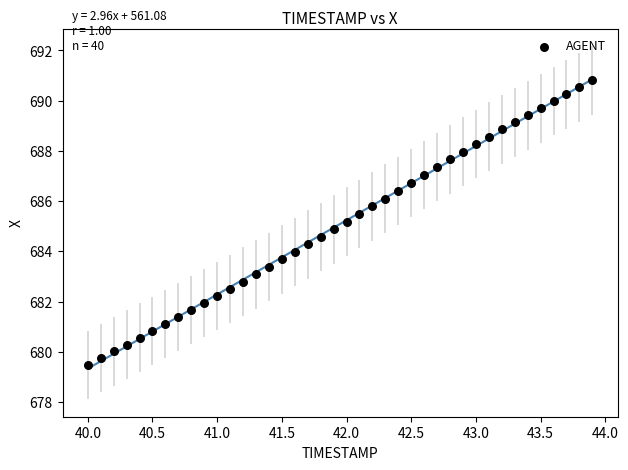

What is the range of X values (max minus min)?

3.9